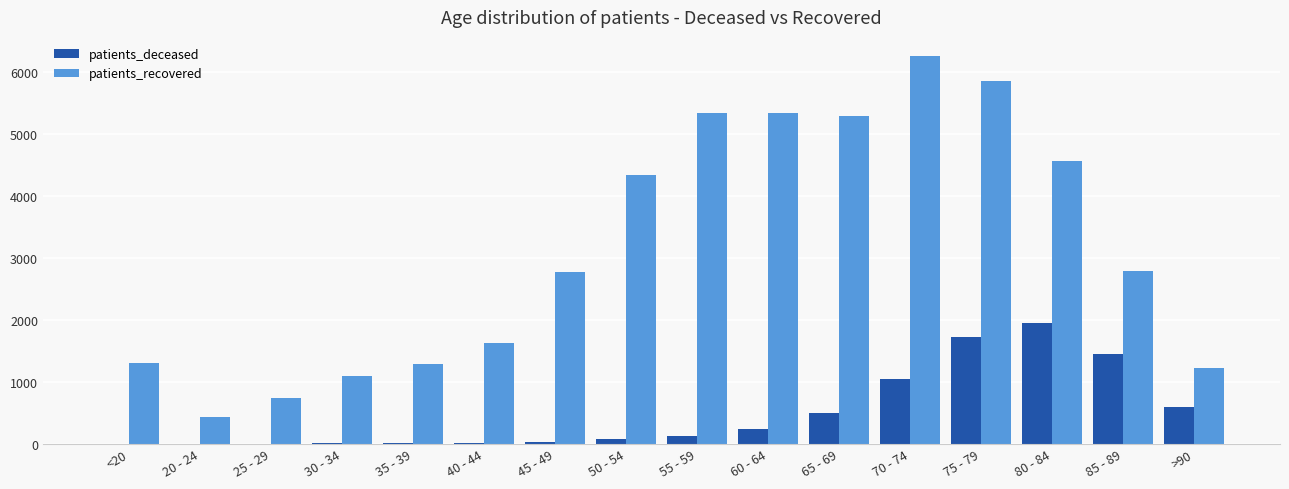

Between 60 - 64 and 70 - 74, which series saw the biggest shift?

patients_recovered